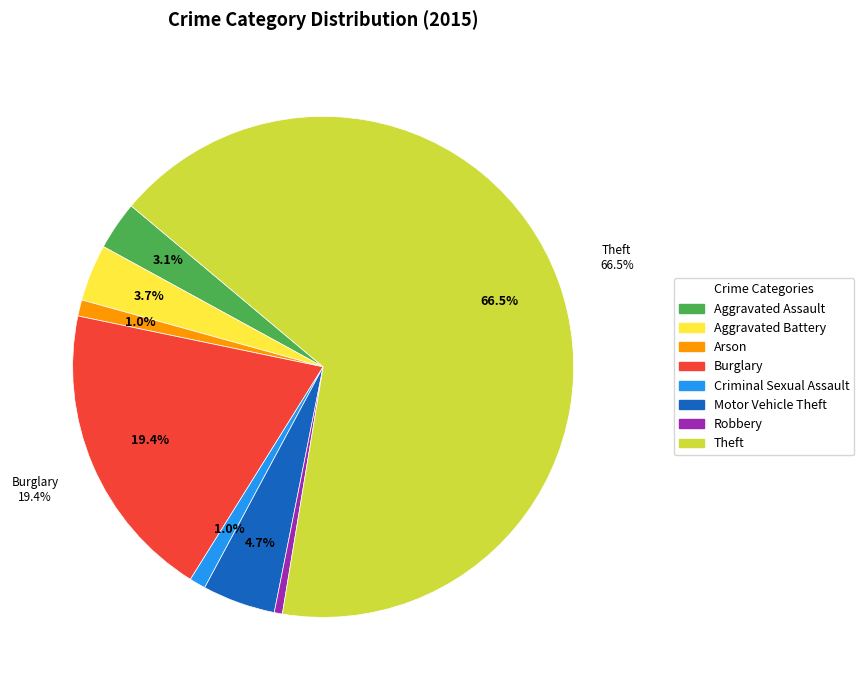

Rank the categories by value from lowest to highest.

Robbery, Arson, Criminal Sexual Assault, Aggravated Assault, Aggravated Battery, Motor Vehicle Theft, Burglary, Theft